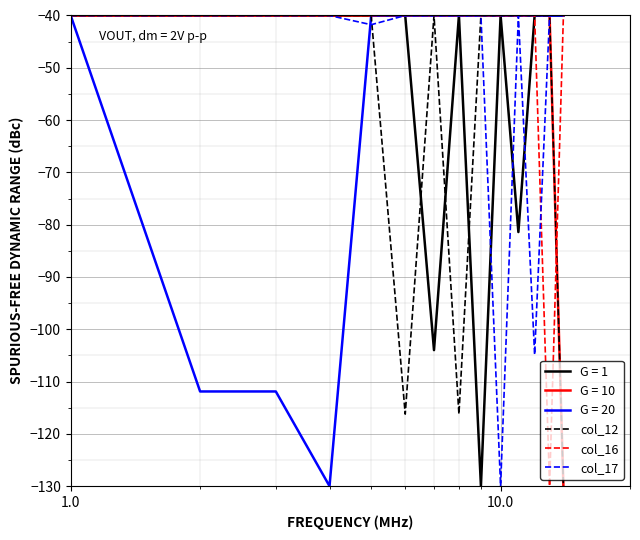

What is the minimum value shown in the chart?

-130.0